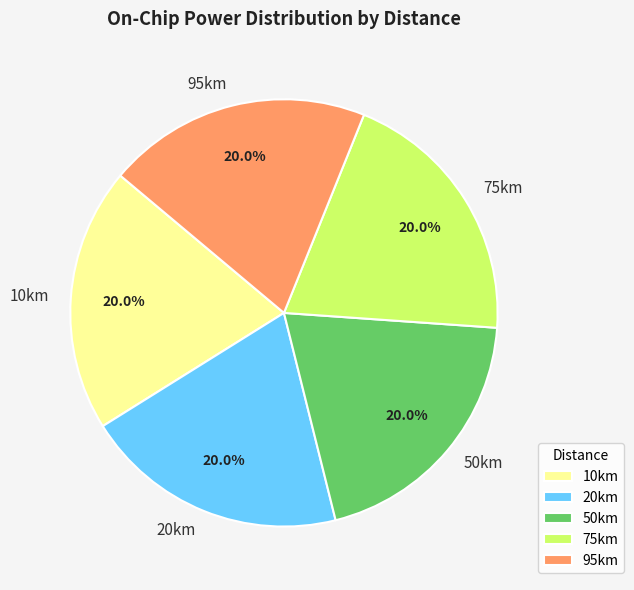

To the nearest percent, what is the combined percentage of 50km and 10km?

40%